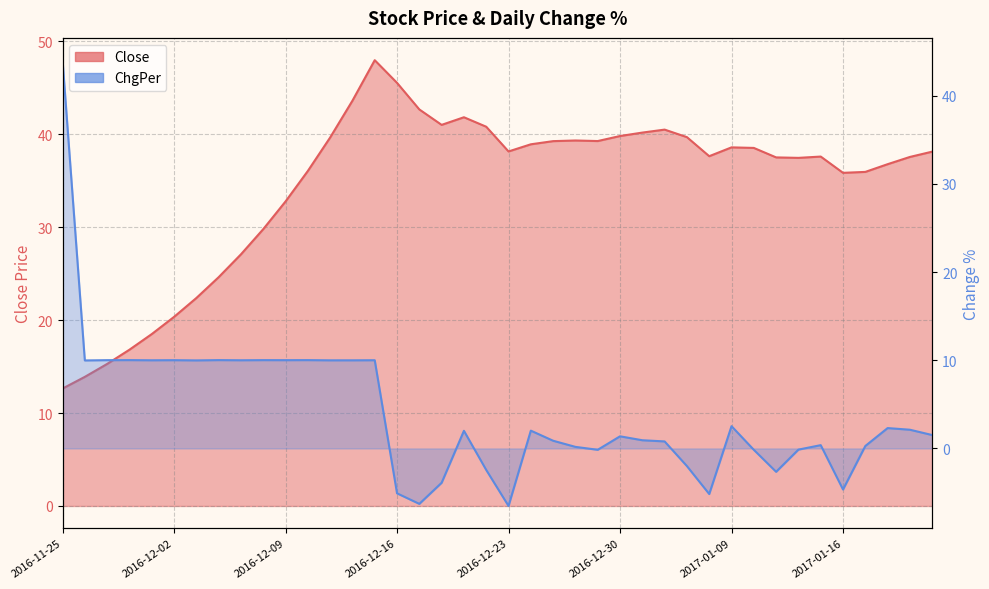

Where do ChgPer and Close first cross each other?

2016-11-25 and 2016-11-28